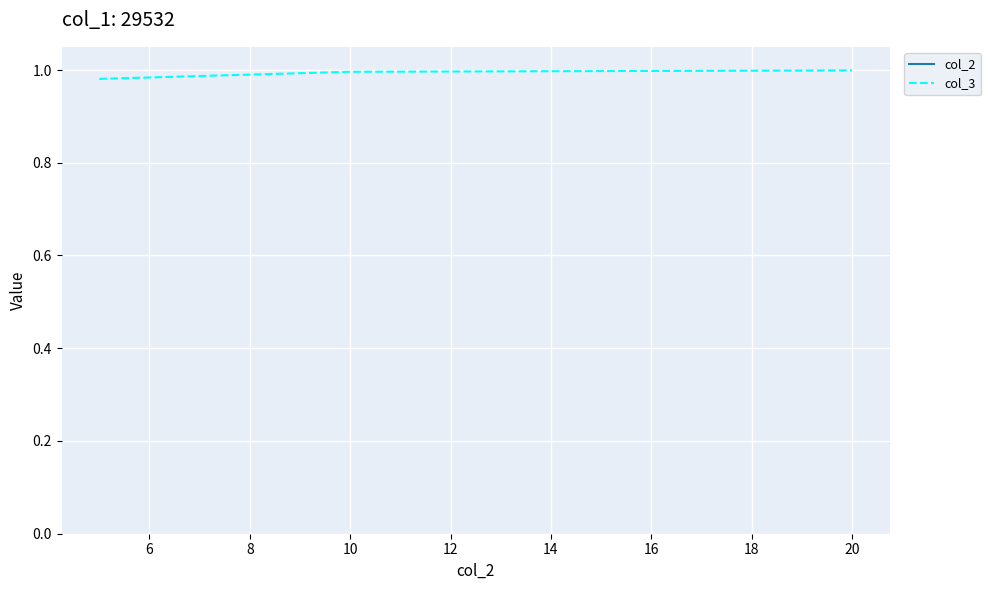

Rank the series by their maximum value, from highest to lowest.

col_2, col_3